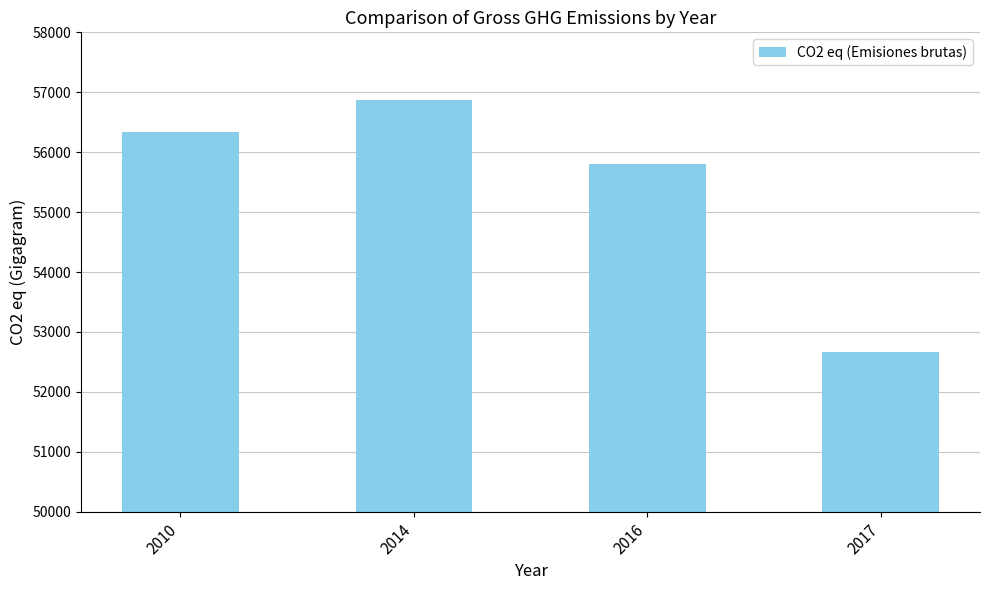

Which has a higher value, 2017 or 2016?

2016